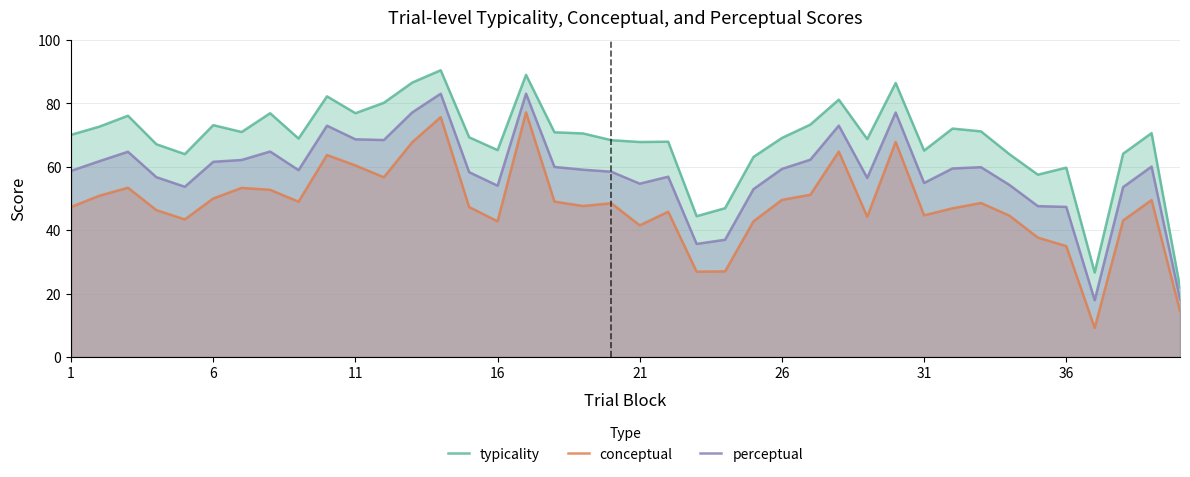

True or false: typicality and conceptual intersect in this chart.

False